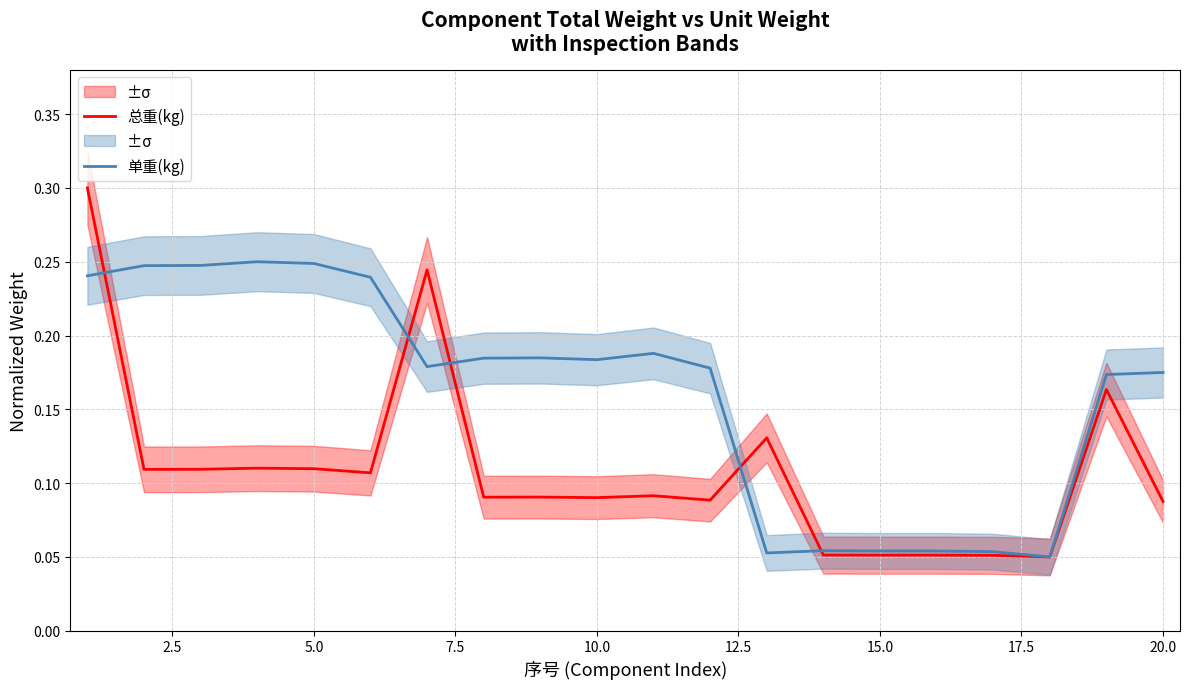

List the series in order of their peak value, highest first.

总重(kg), 单重(kg)